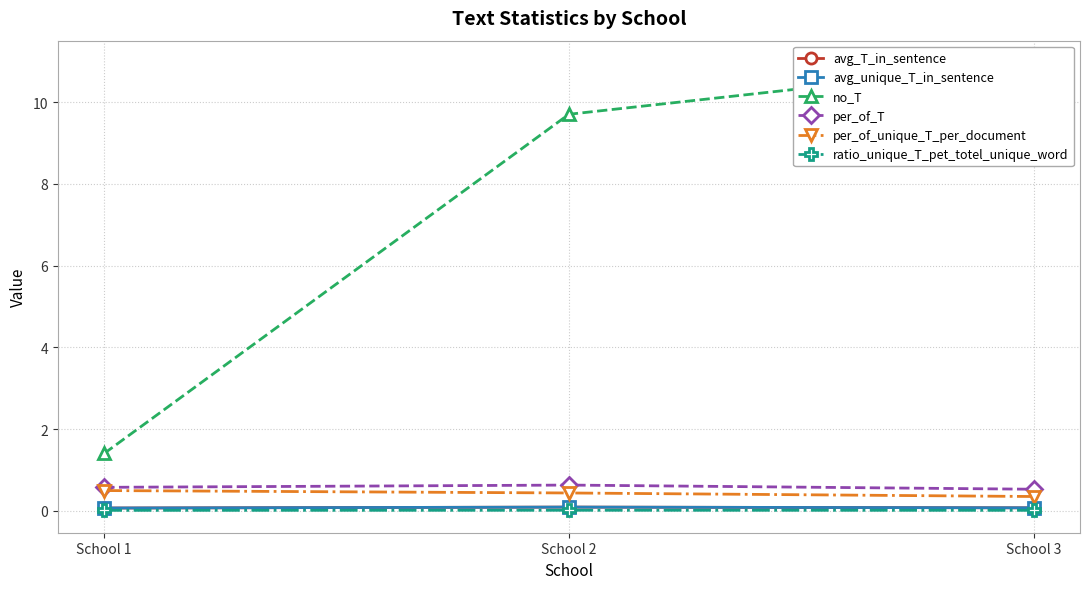

What is the maximum value for per_of_unique_T_per_document?

0.5